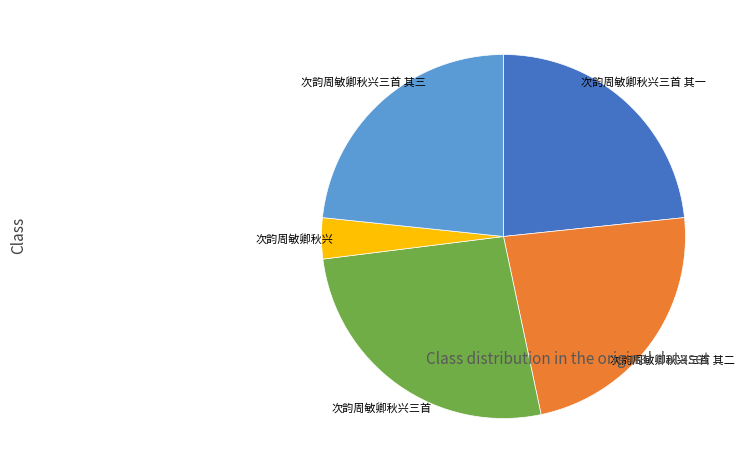

Is there a majority slice in this chart?

No